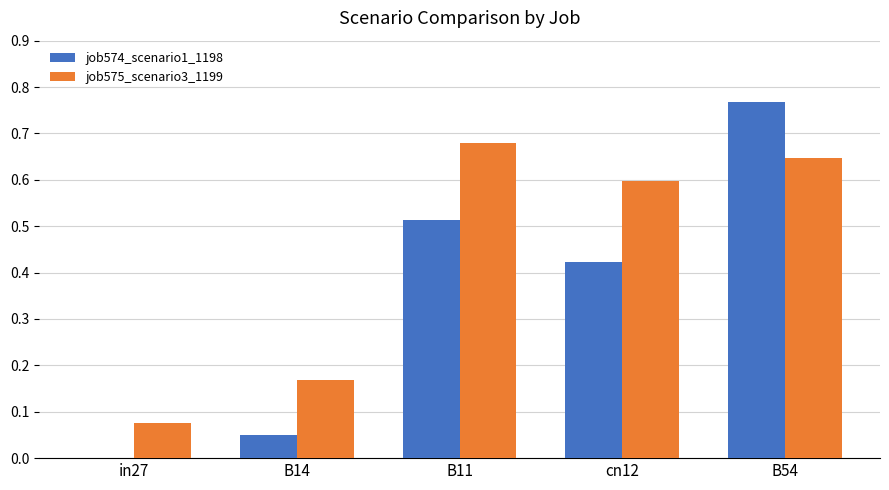

At which label is job575_scenario3_1199 closest to 0?

in27